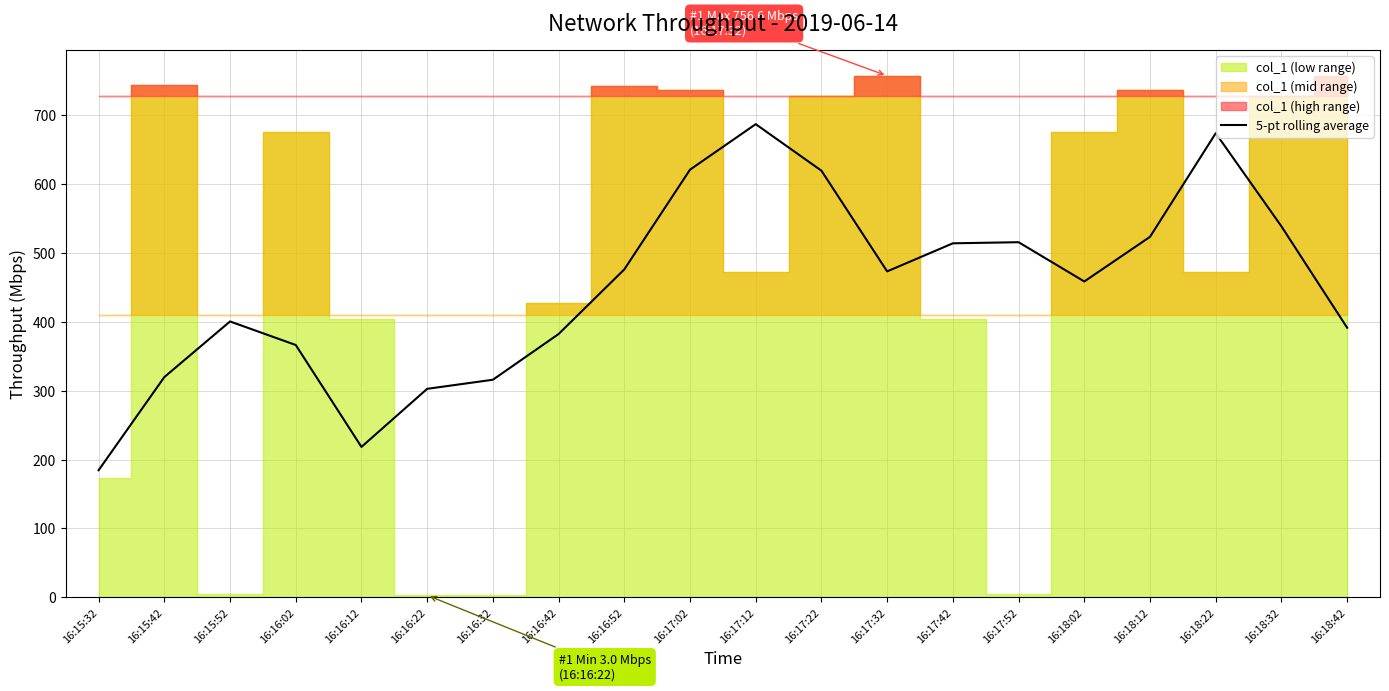

True or false: the data has more than 2 interior local peaks.

True